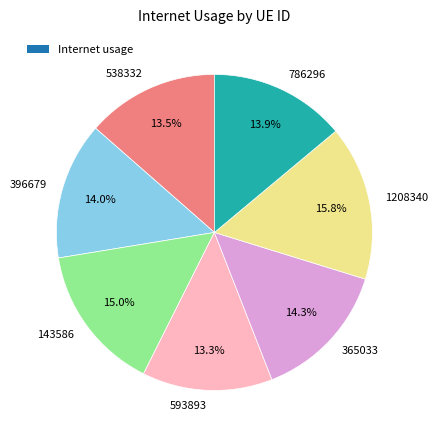

True or false: 1208340 accounts for 16% of the total.

True